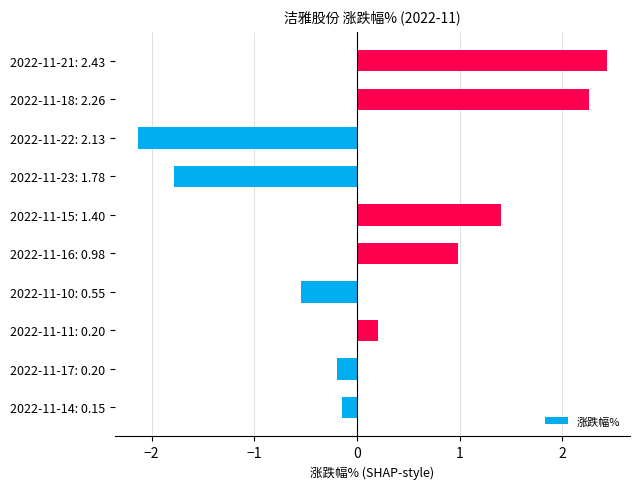

List the labels in order of value, smallest first.

2022-11-22: 2.13, 2022-11-23: 1.78, 2022-11-10: 0.55, 2022-11-17: 0.20, 2022-11-14: 0.15, 2022-11-11: 0.20, 2022-11-16: 0.98, 2022-11-15: 1.40, 2022-11-18: 2.26, 2022-11-21: 2.43